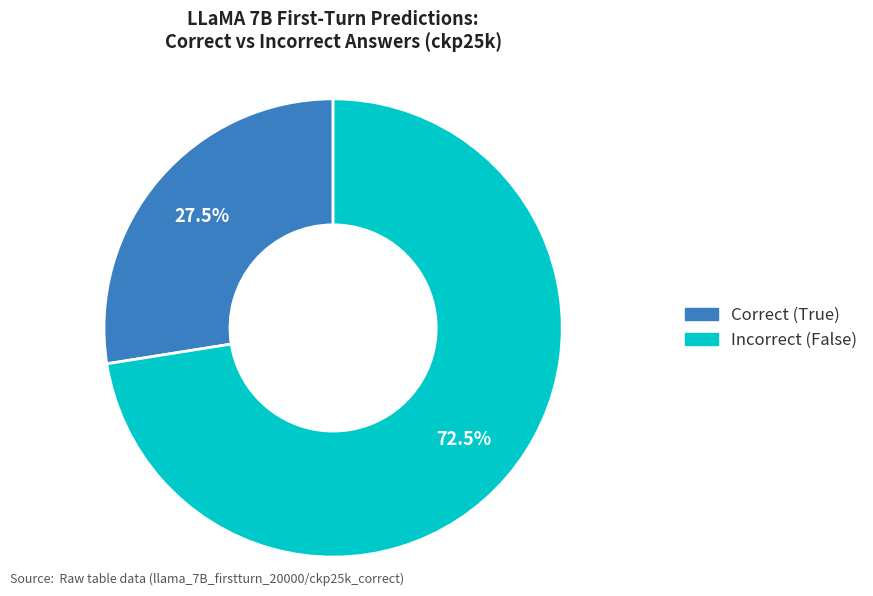

Combined, what portion of the pie is Incorrect (False) and Correct (True)?

100.0%